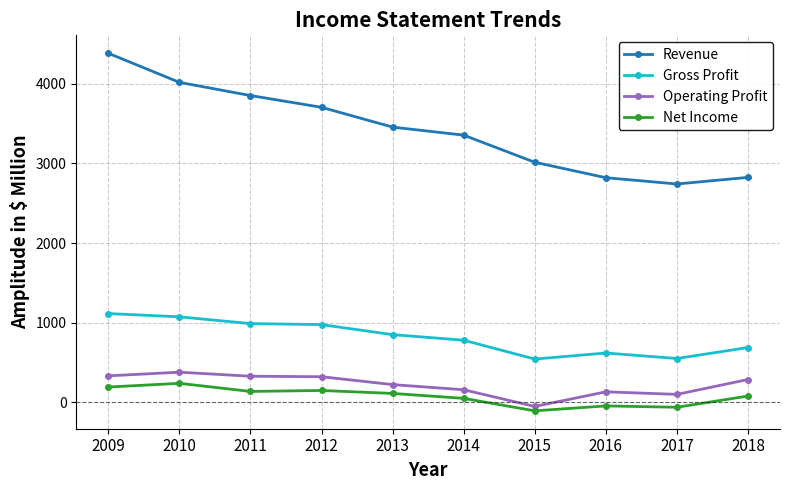

What is the average value of the Operating Profit series?

218